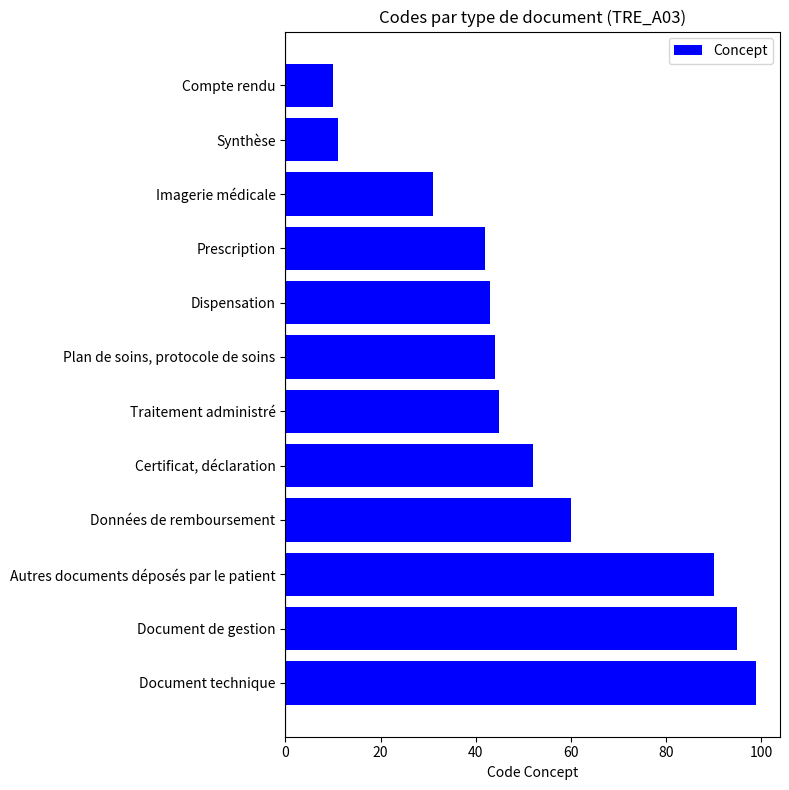

Rank the categories by value from highest to lowest.

Document technique, Document de gestion, Autres documents déposés par le patient, Données de remboursement, Certificat, déclaration, Traitement administré, Plan de soins, protocole de soins, Dispensation, Prescription, Imagerie médicale, Synthèse, Compte rendu